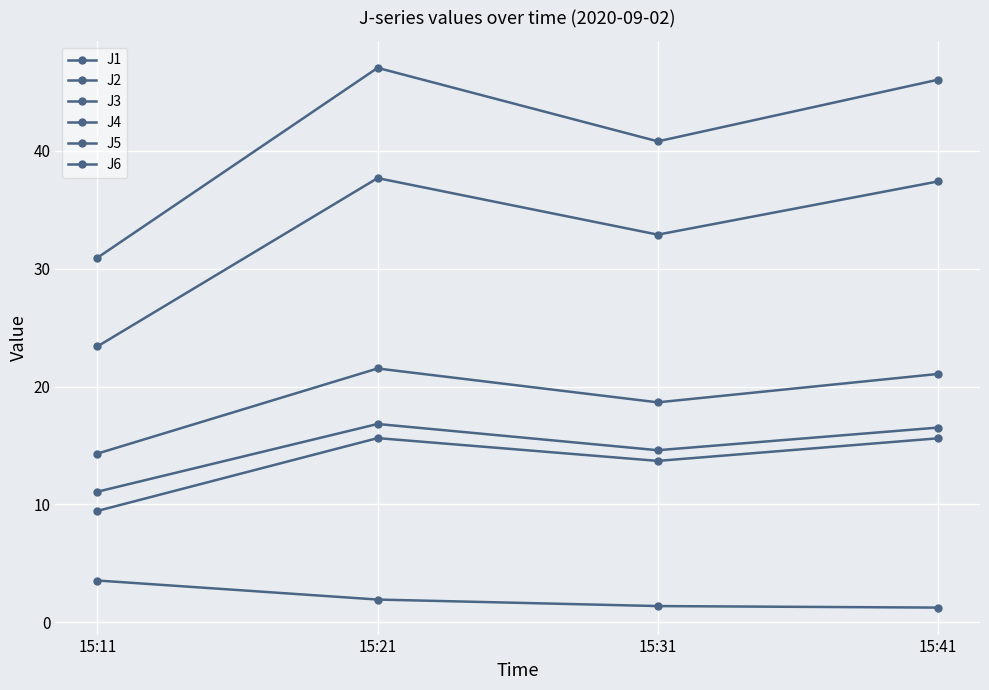

What is the sum of all J1 values?

75.6